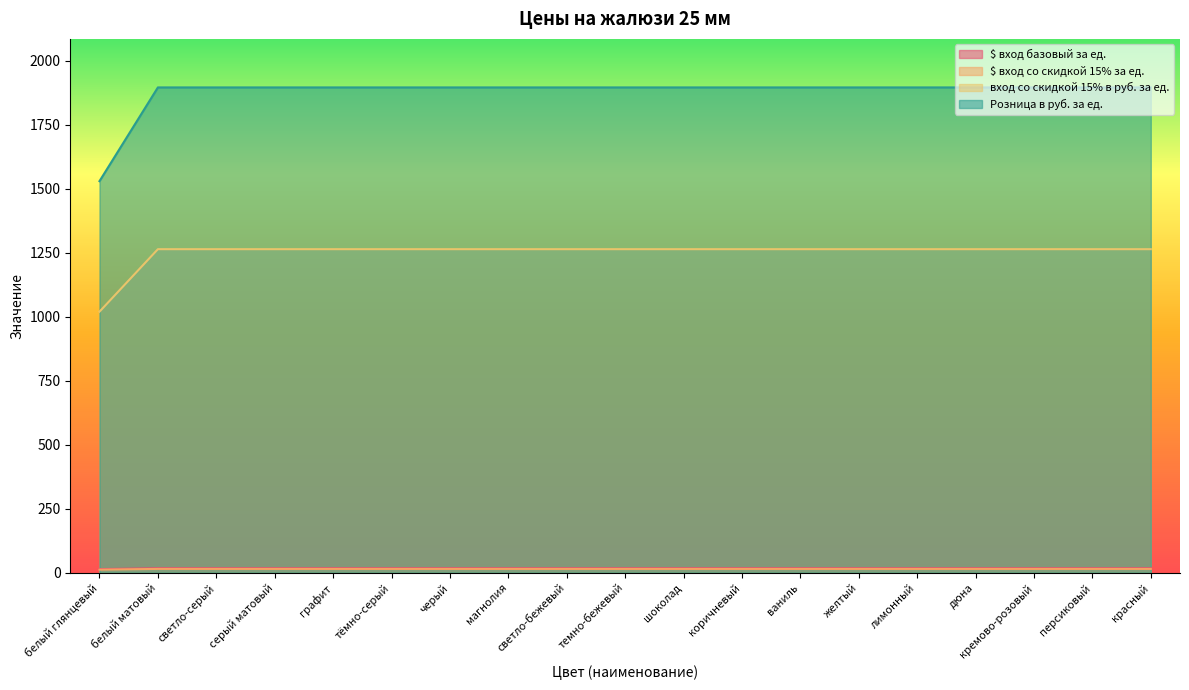

Between коричневый and лимонный, which series saw the biggest shift?

$ вход базовый за ед.